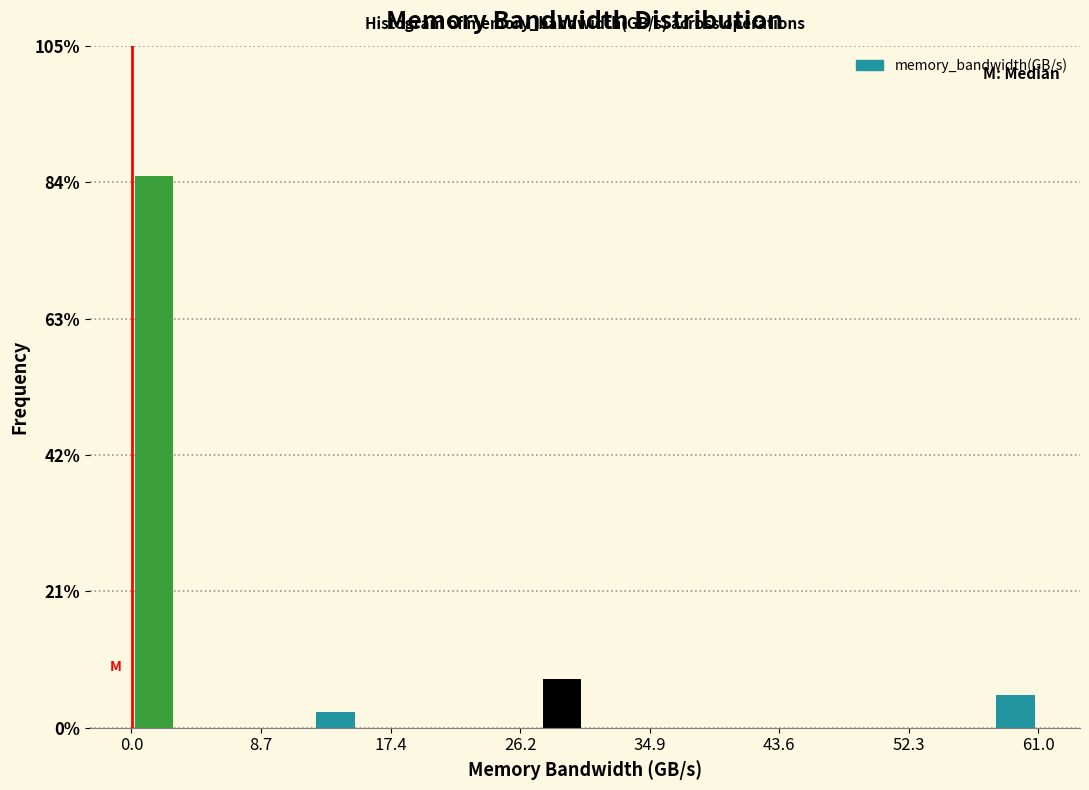

Around what value on the x-axis is the tallest bar? Give the approximate position of its centre, as read against the axis.

2